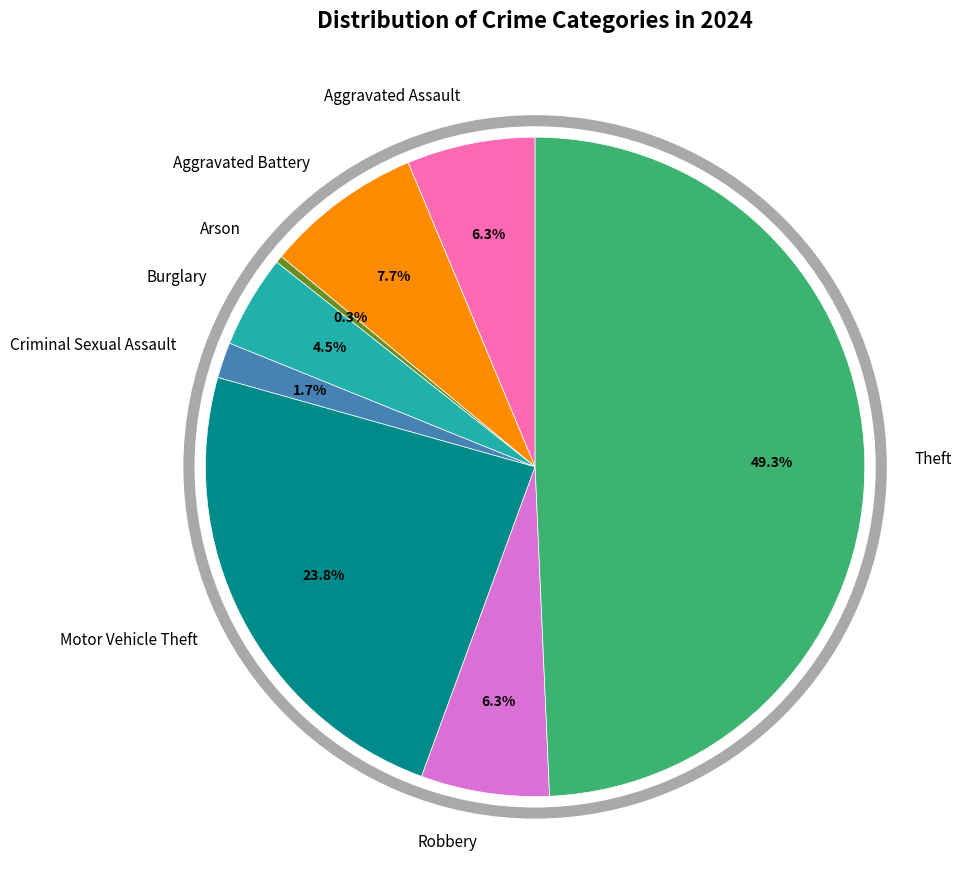

Is it true that Burglary is 10% of the pie?

False